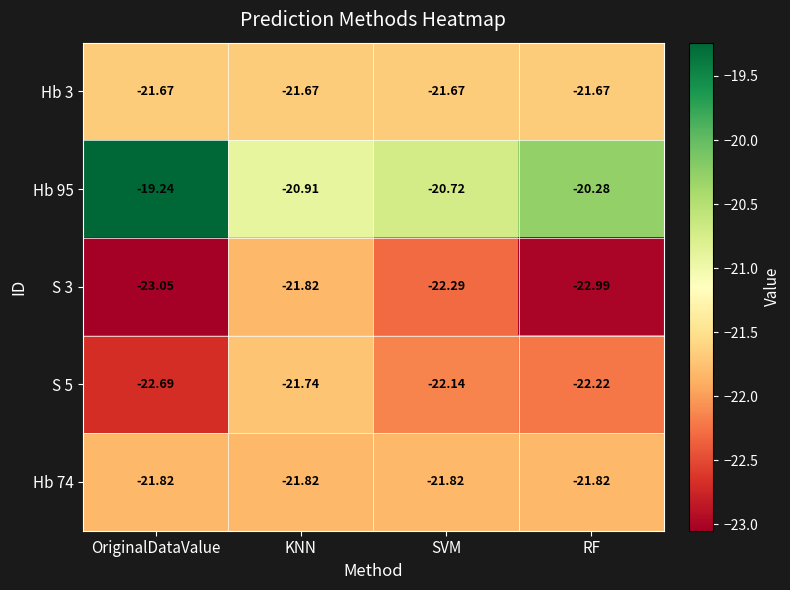

Which series changed the most between OriginalDataValue and KNN?

Hb 95